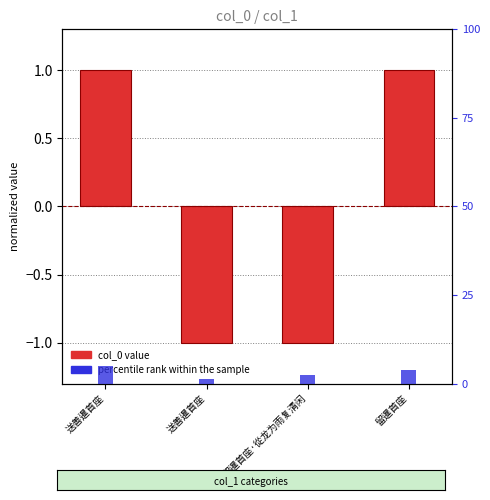

Which category has the highest value in the percentile rank within the sample series?

送善暹首座